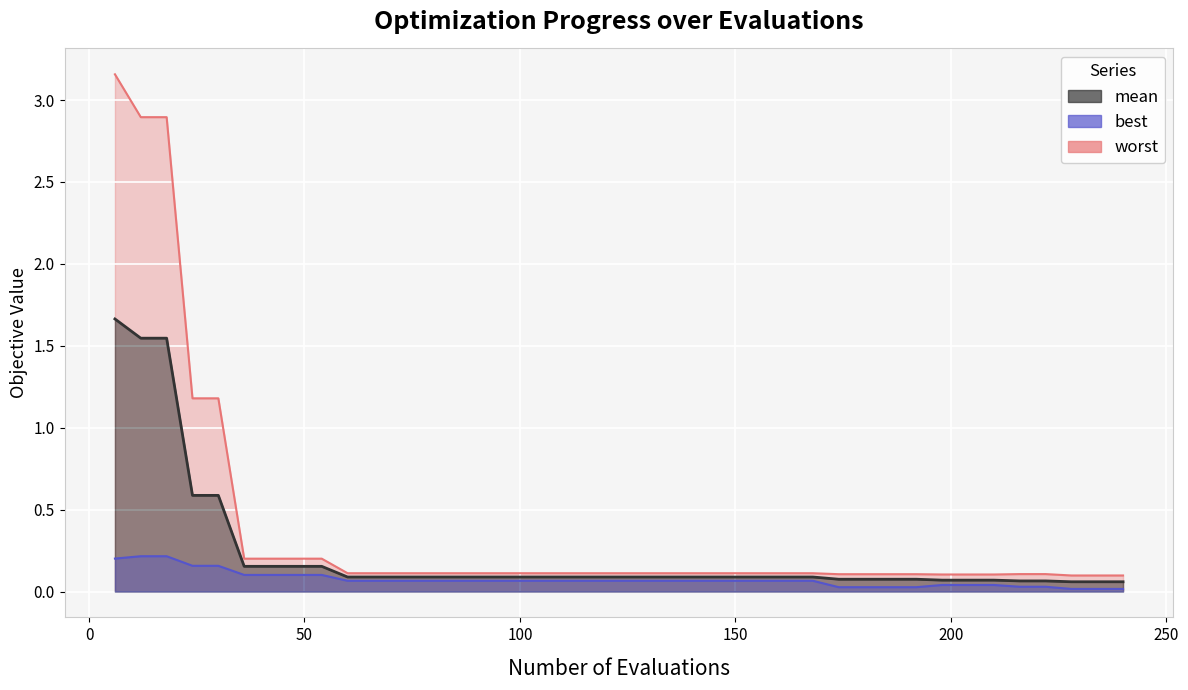

At how many categories does at least one series exceed 1?

5